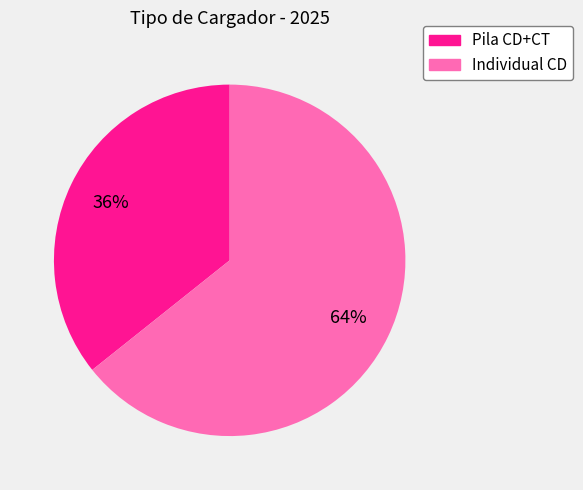

To the nearest percent, what is the average slice percentage?

50%